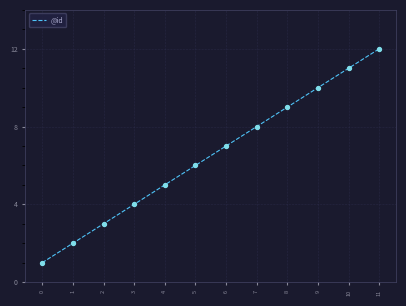

What is the change in value from 7 to 11?

+4